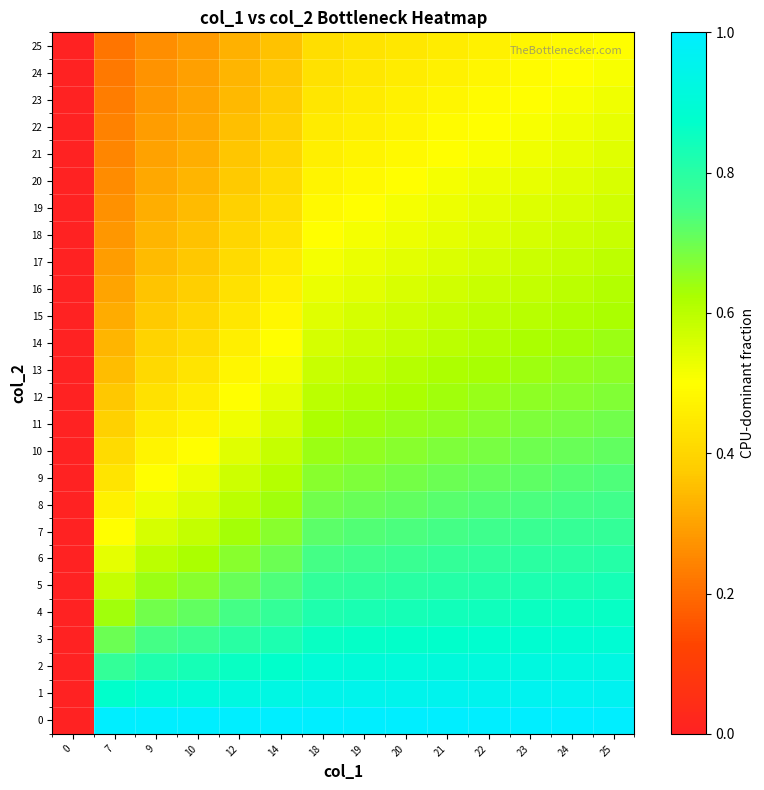

What is the difference between the highest and lowest values at 9?

0.7